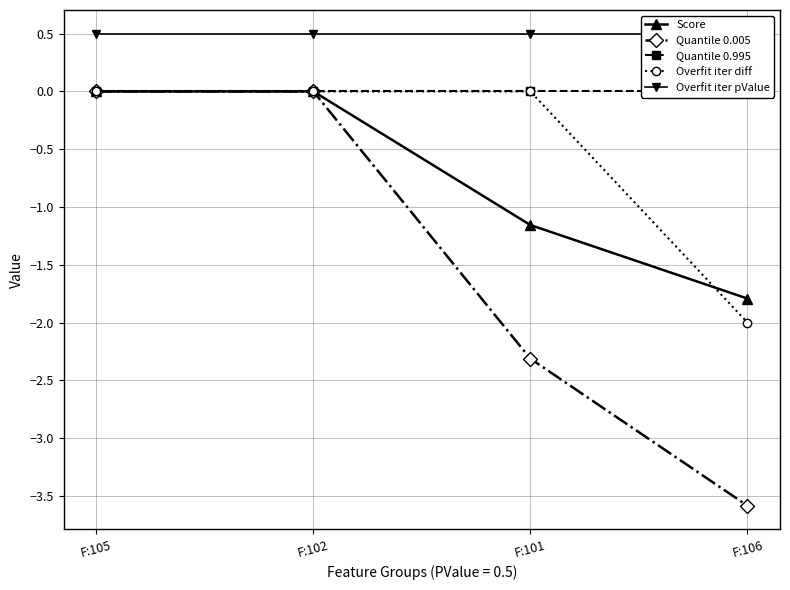

The value of Overfit iter diff at F:101 is 0.7. True or false?

False